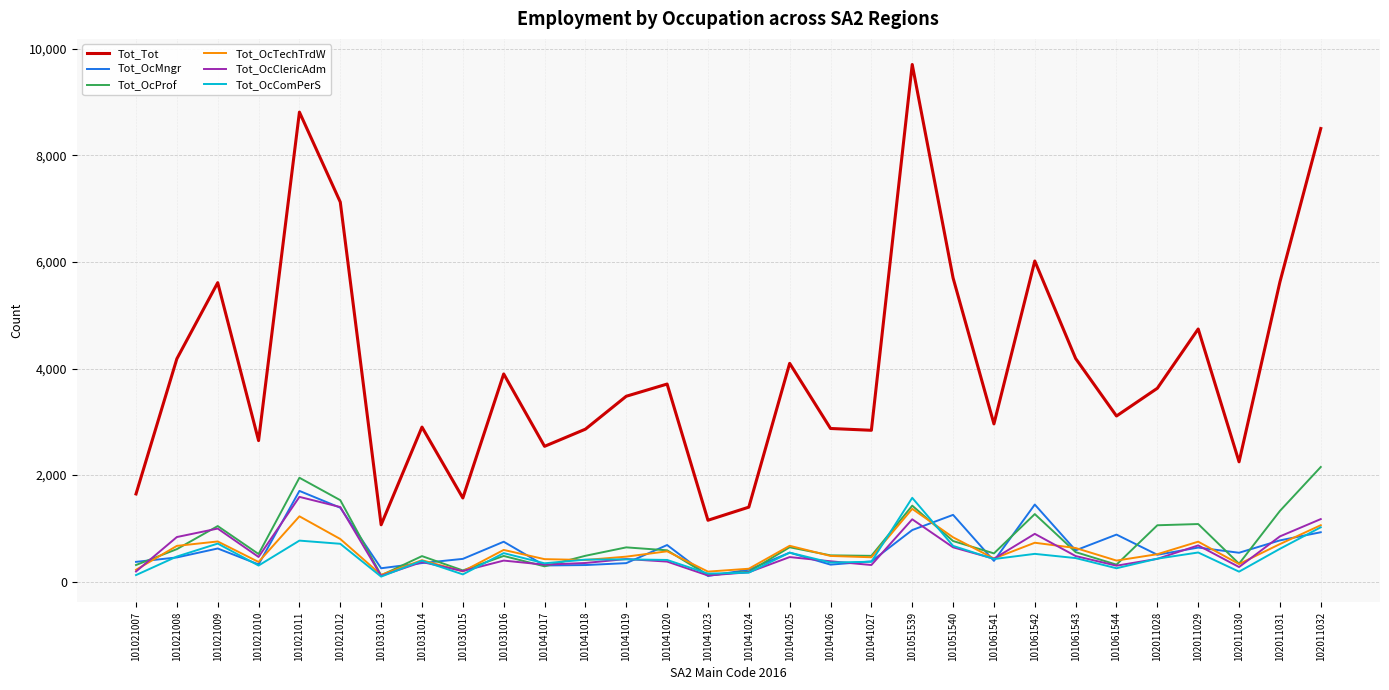

True or false: Tot_Tot and Tot_OcTechTrdW intersect in this chart.

False